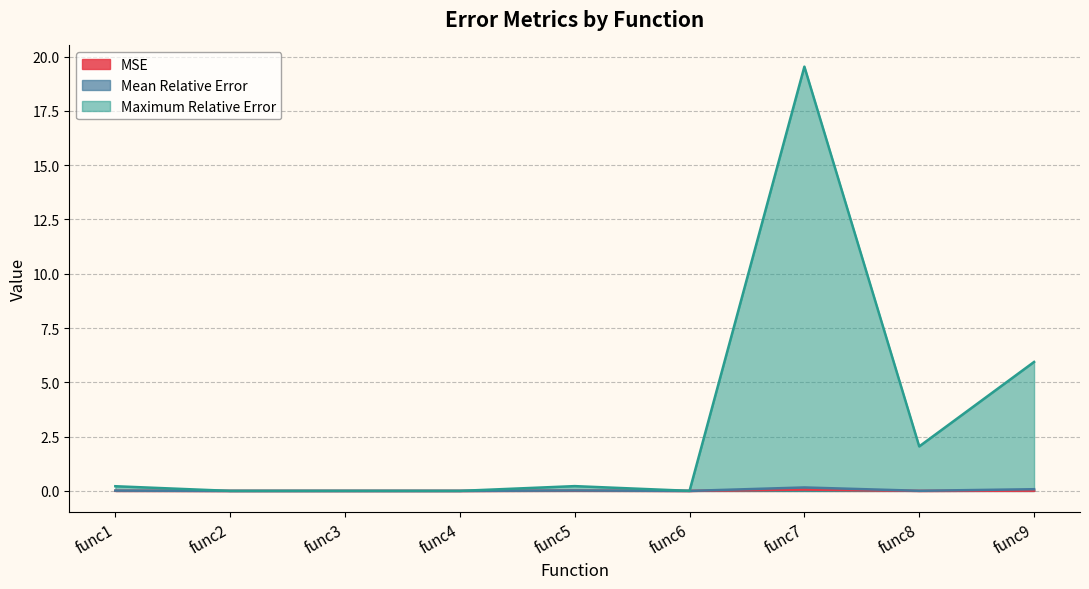

What is the greatest value displayed?

19.5